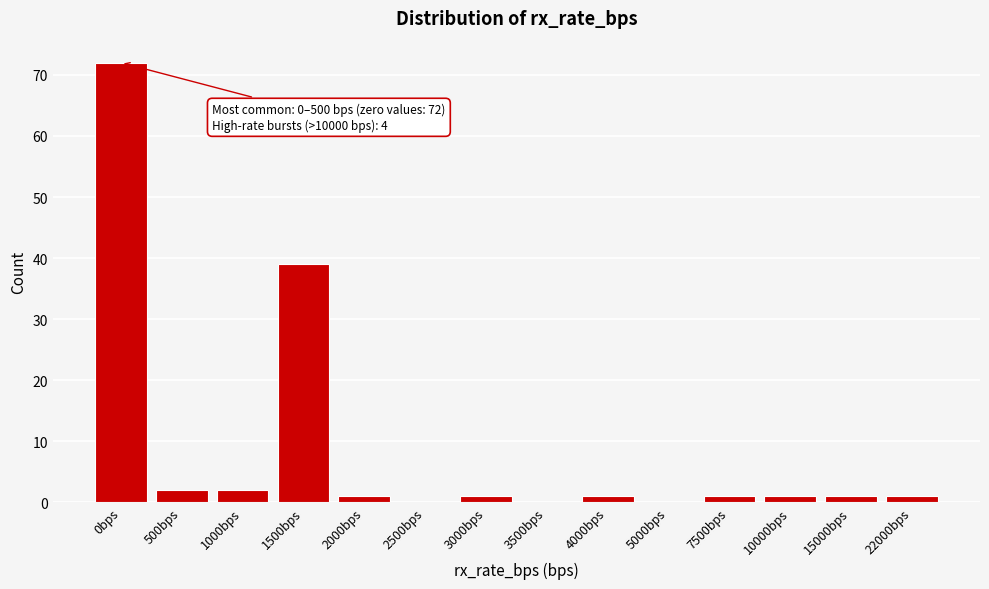

Reading left to right, transcribe all the data shown in this chart.

0bps=72	500bps=2	1000bps=2	1500bps=39	2000bps=1	2500bps=0	3000bps=1	3500bps=0	4000bps=1	5000bps=0	7500bps=1	10000bps=1	15000bps=1	22000bps=1